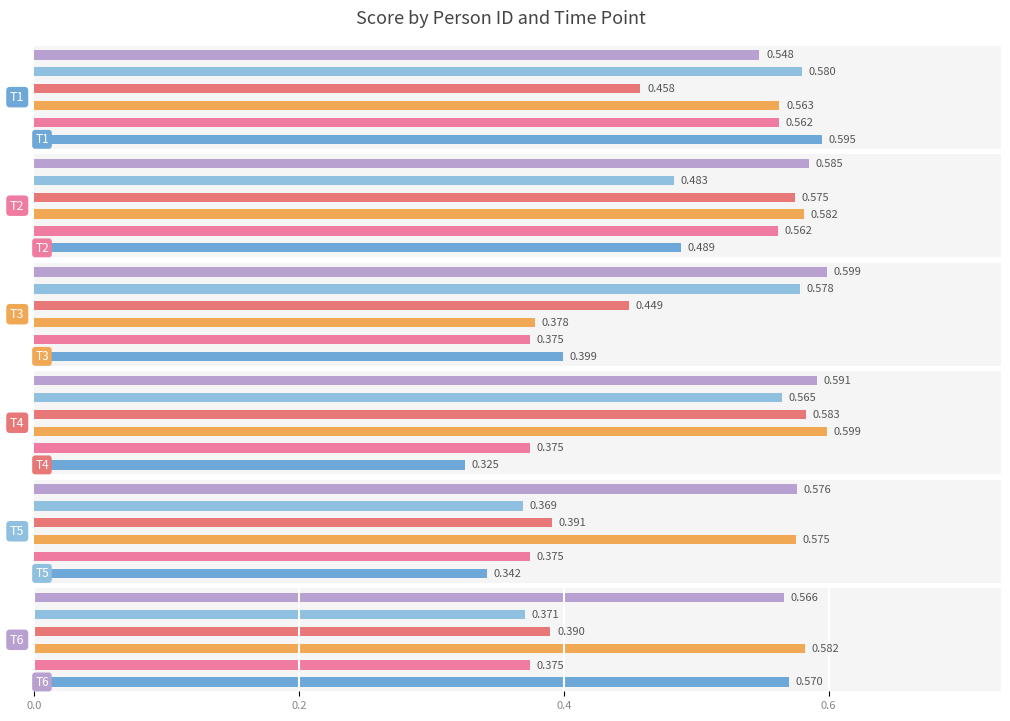

Reading left to right, extract all data points from this chart.

T1: 0.6	0.6	0.6	0.5	0.6	0.5
T2: 0.5	0.6	0.6	0.6	0.5	0.6
T3: 0.4	0.4	0.4	0.4	0.6	0.6
T4: 0.3	0.4	0.6	0.6	0.6	0.6
T5: 0.3	0.4	0.6	0.4	0.4	0.6
T6: 0.6	0.4	0.6	0.4	0.4	0.6